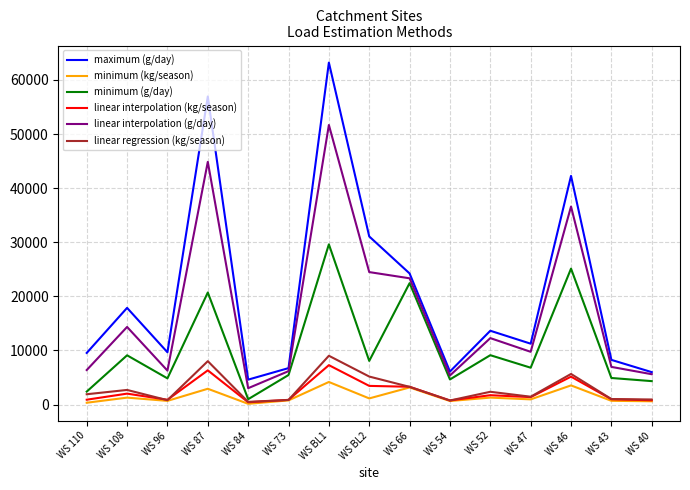

What is the approximate value of maximum (g/day) at WS 47?

11255.3